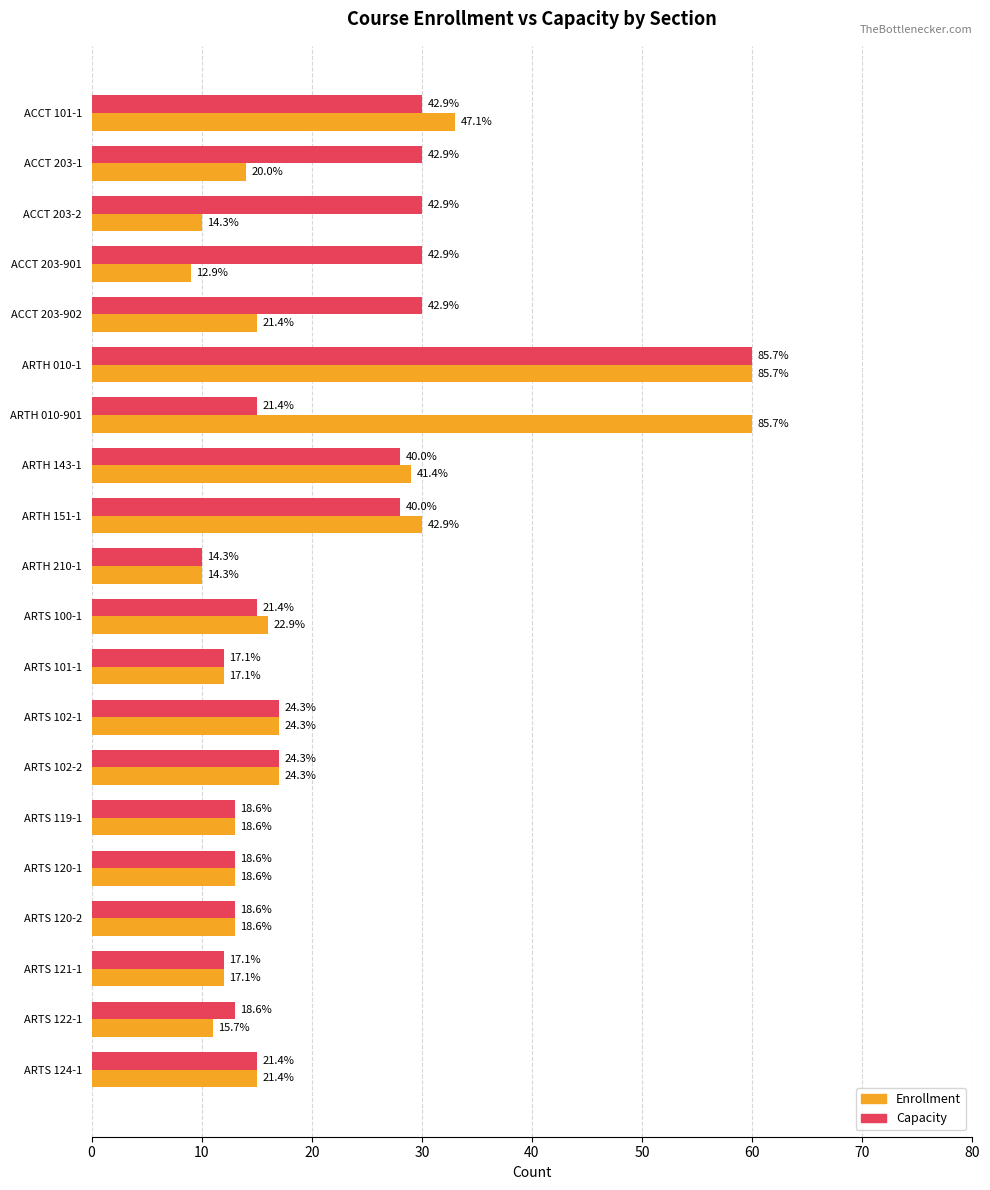

What are all the series names shown in the legend?

Enrollment, Capacity